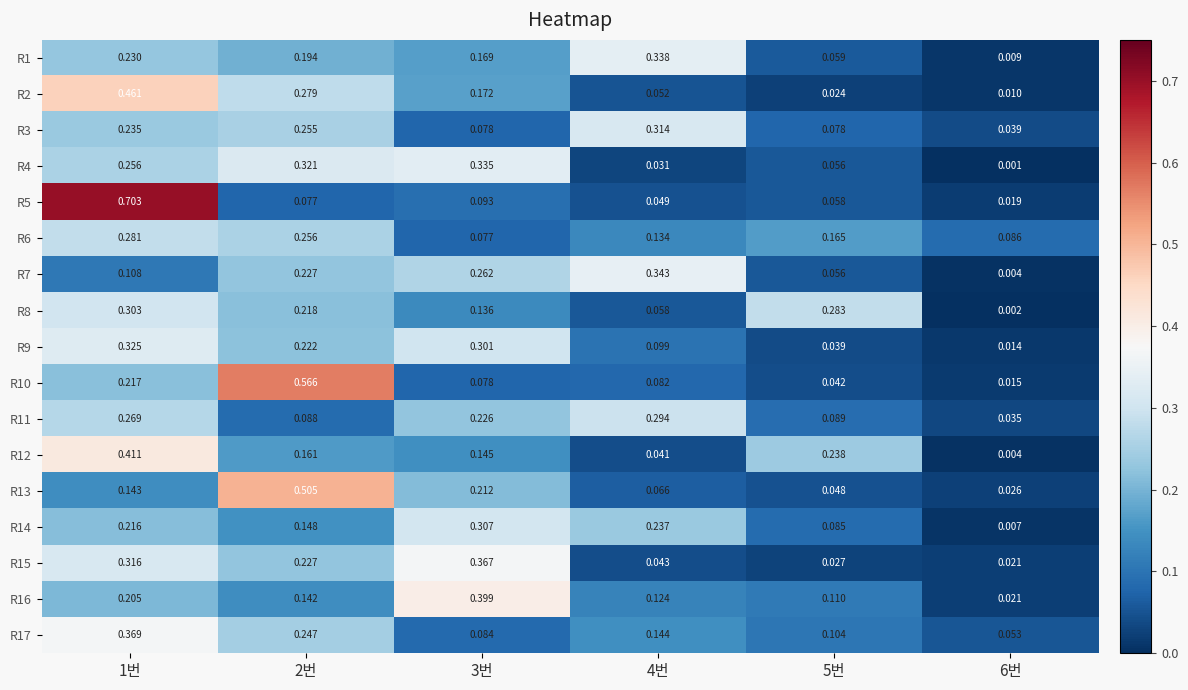

How many categories are shown in the chart?

6